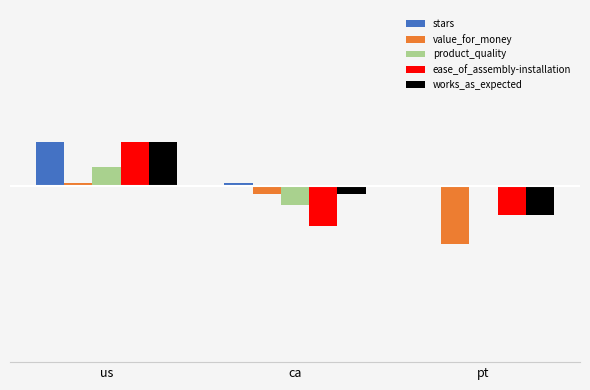

Where does the product_quality series first go above 0?

us